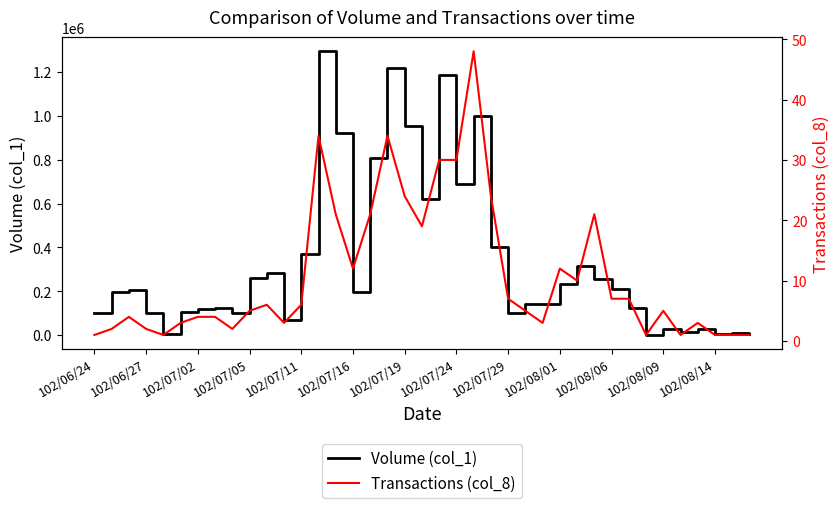

The value of Volume (col_1) at 102/06/27 is 100000. True or false?

True